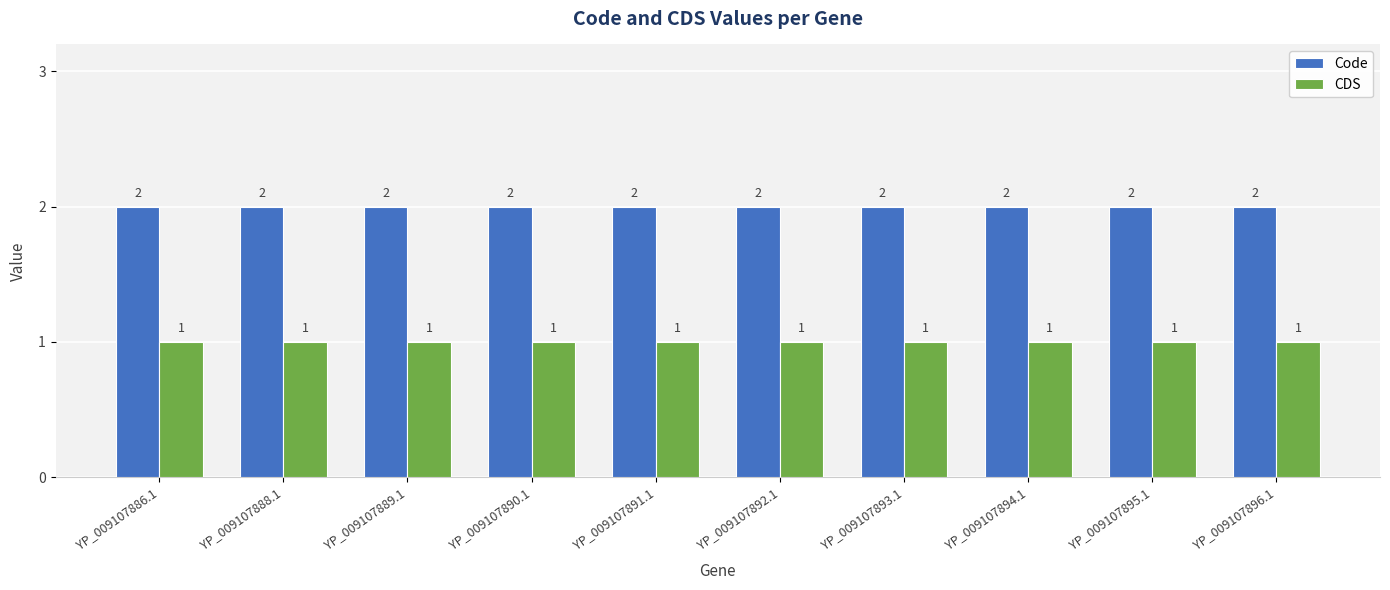

What is the difference between the highest and lowest values at YP_009107886.1?

1